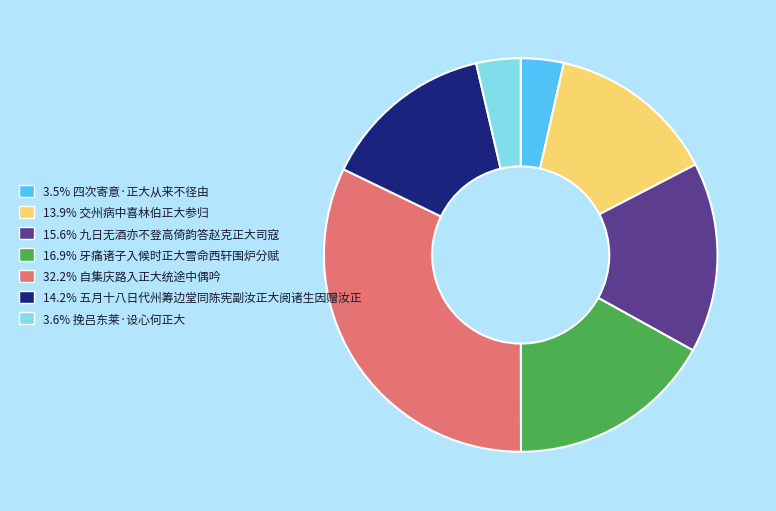

Approximately how many times larger is the value at 32.2% 自集庆路入正大统途中偶吟 compared to 14.2% 五月十八日代州筹边堂同陈宪副汝正大阅诸生因赠汝正?

2.3